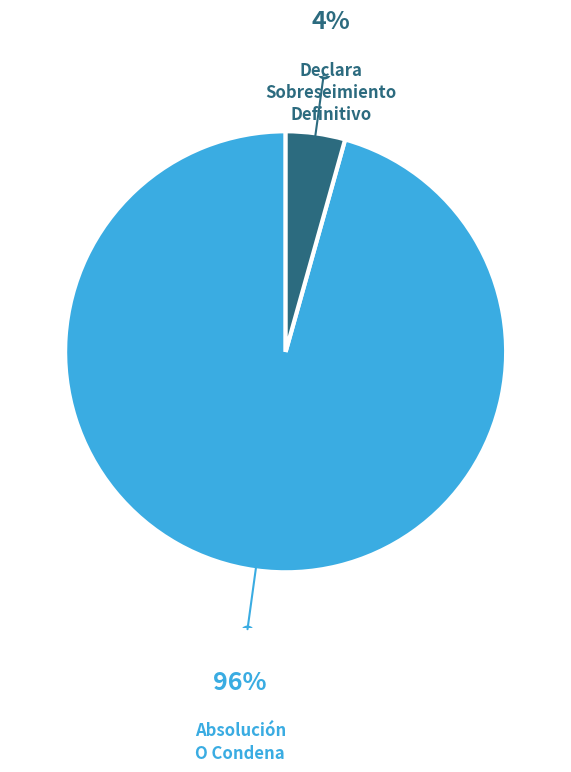

How many segments does this pie chart have?

2